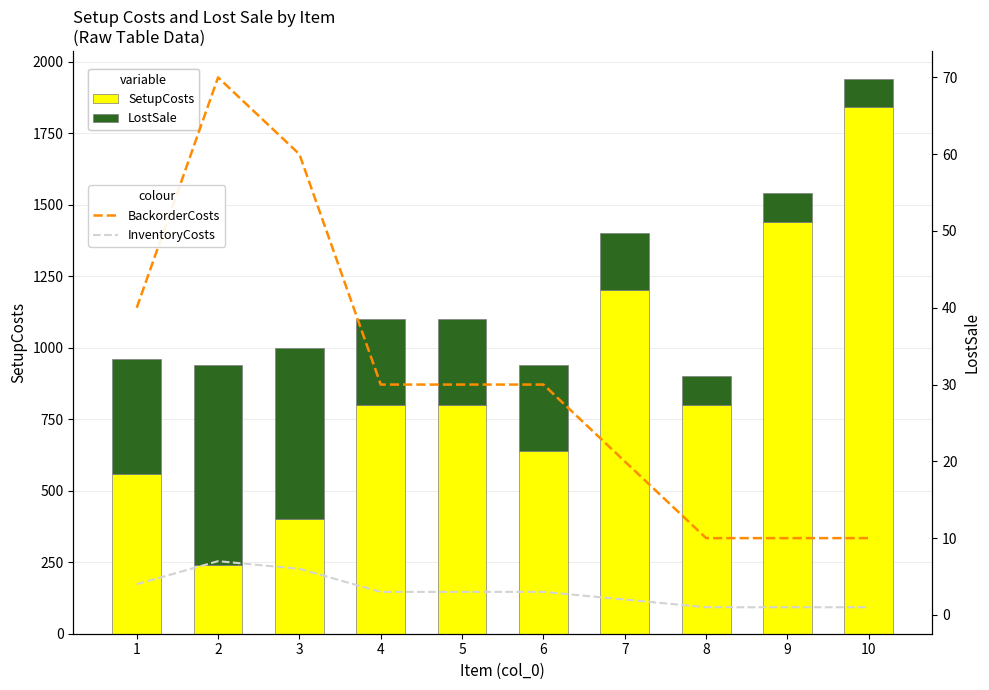

Reading left to right, what are all the values shown in this chart?

SetupCosts: 560	240	400	800	800	640	1200	800	1440	1840
LostSale: 400	700	600	300	300	300	200	100	100	100
BackorderCosts: 40	70	60	30	30	30	20	10	10	10
InventoryCosts: 4	7	6	3	3	3	2	1	1	1